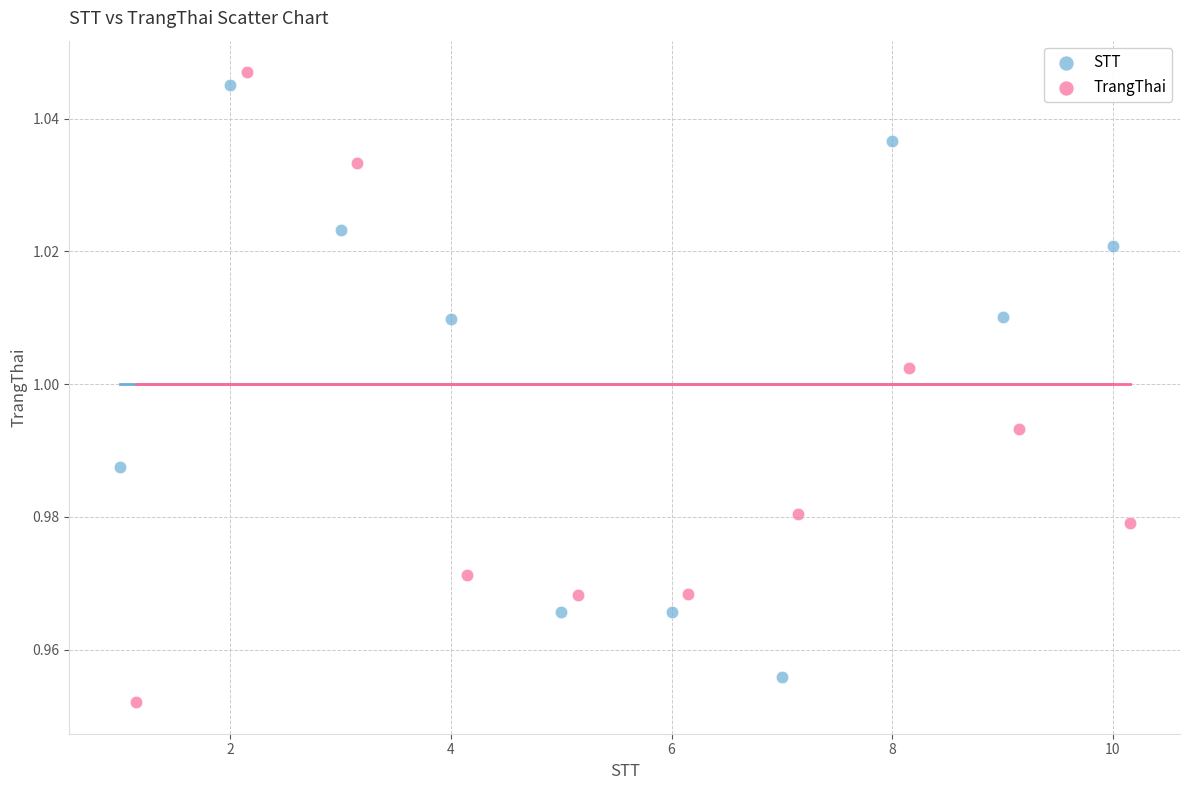

Which series reaches the minimum Y coordinate?

TrangThai